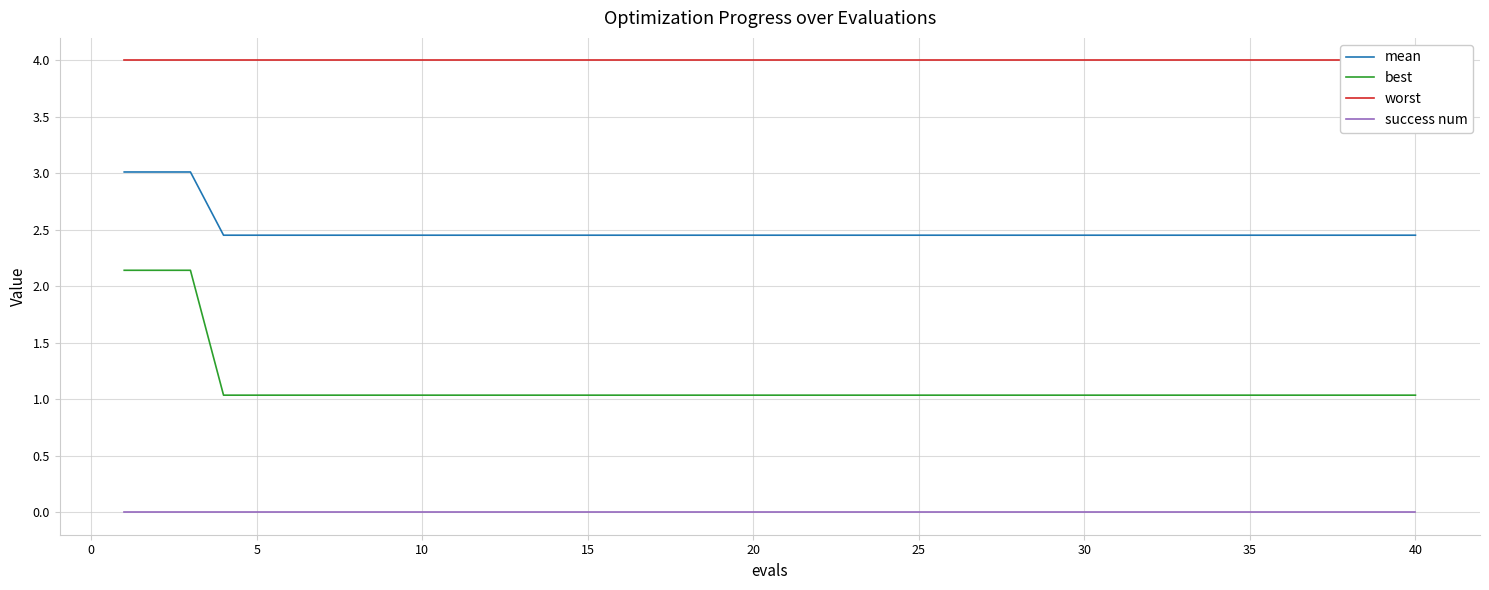

What is the difference between the second highest and second lowest values in the best series?

1.1